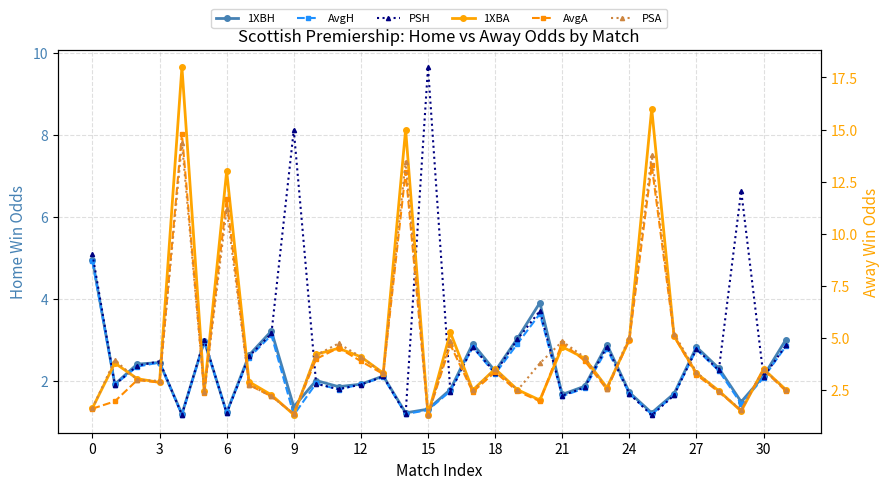

What is the highest value of the 1XBH series?

5.0